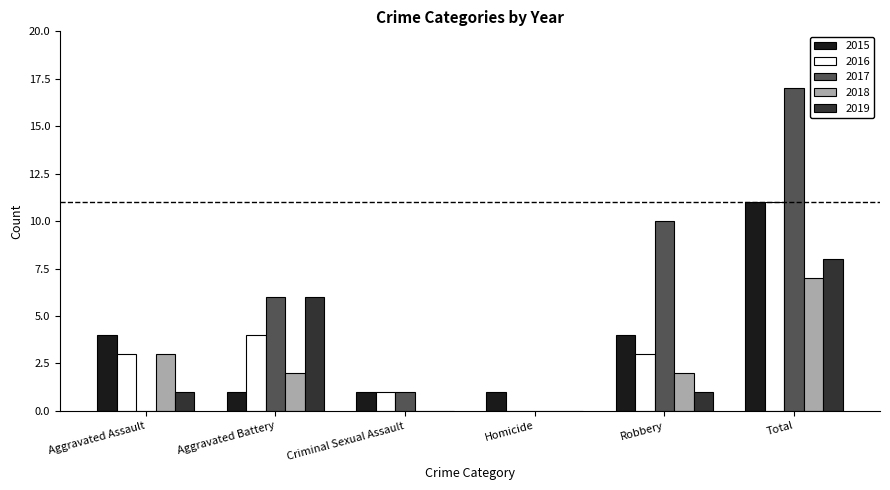

What is the highest value of the 2016 series?

11